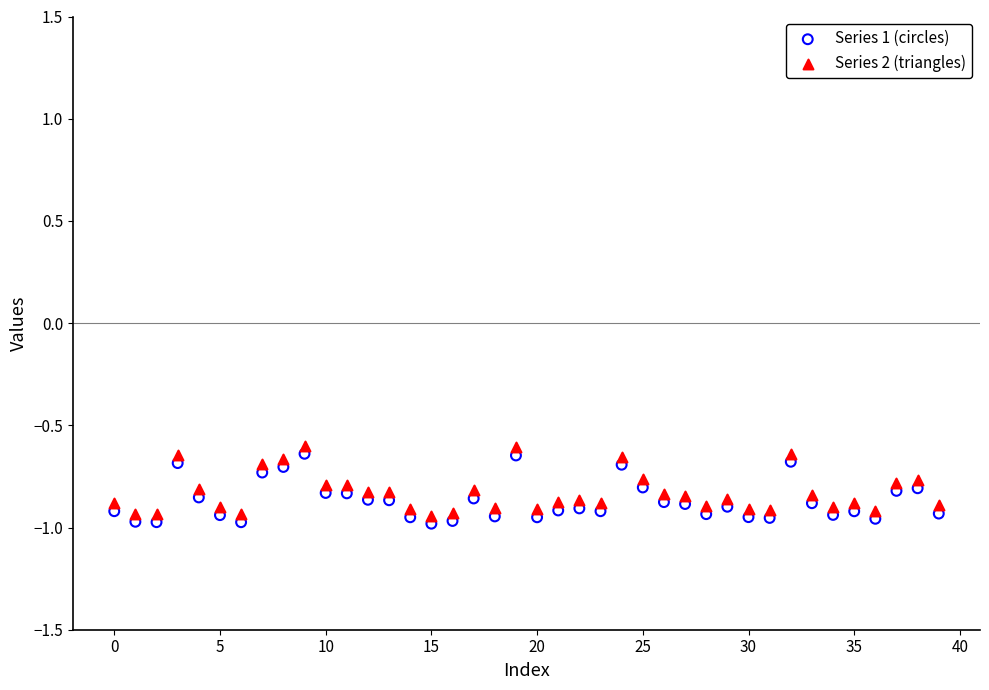

Across all data points, what is the range of Y values (max minus min)?

0.4